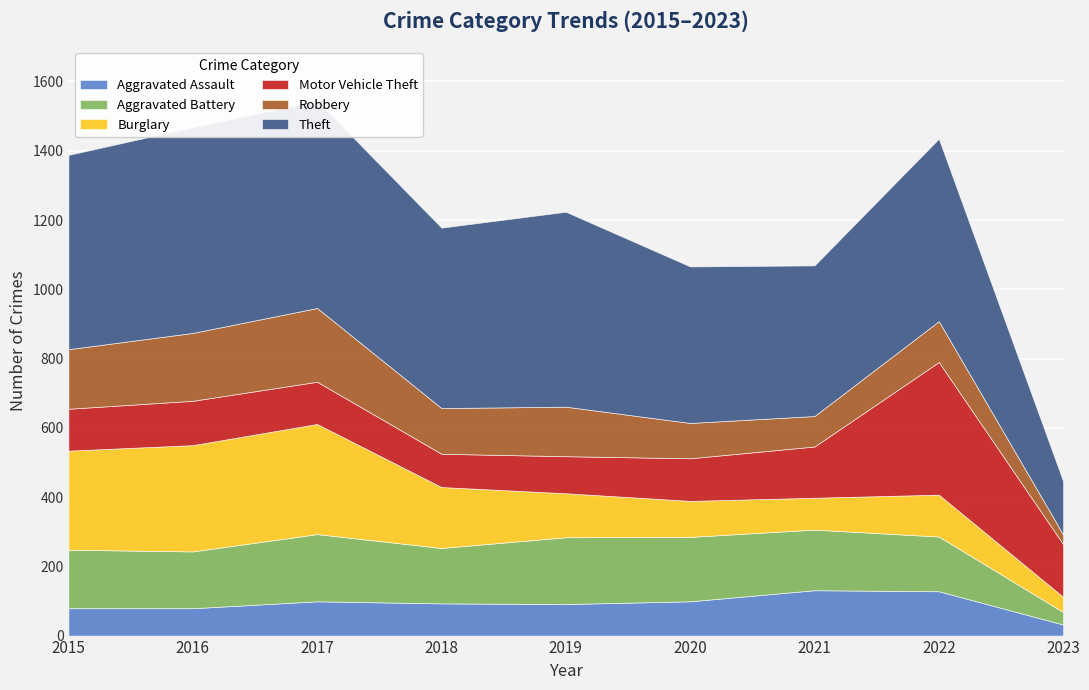

What is the spread (max minus min) of values at 2023?

126